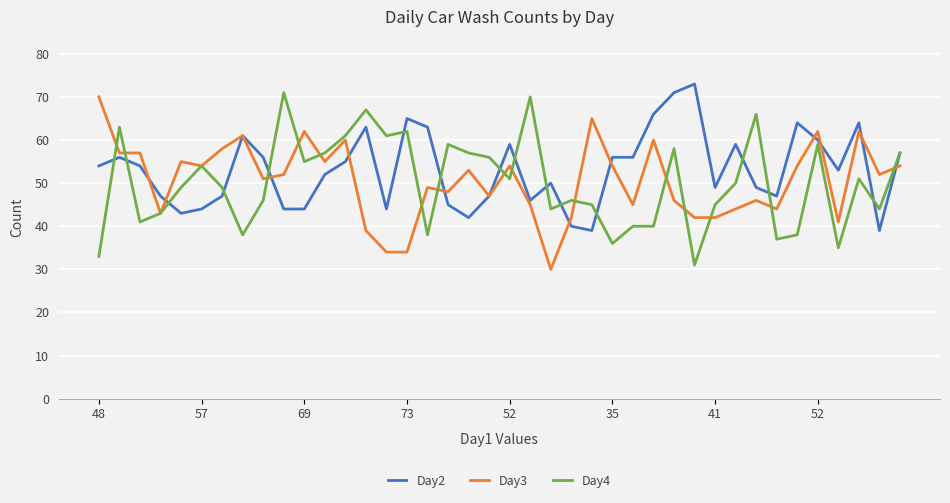

What is the lowest value of the Day2 series?

39